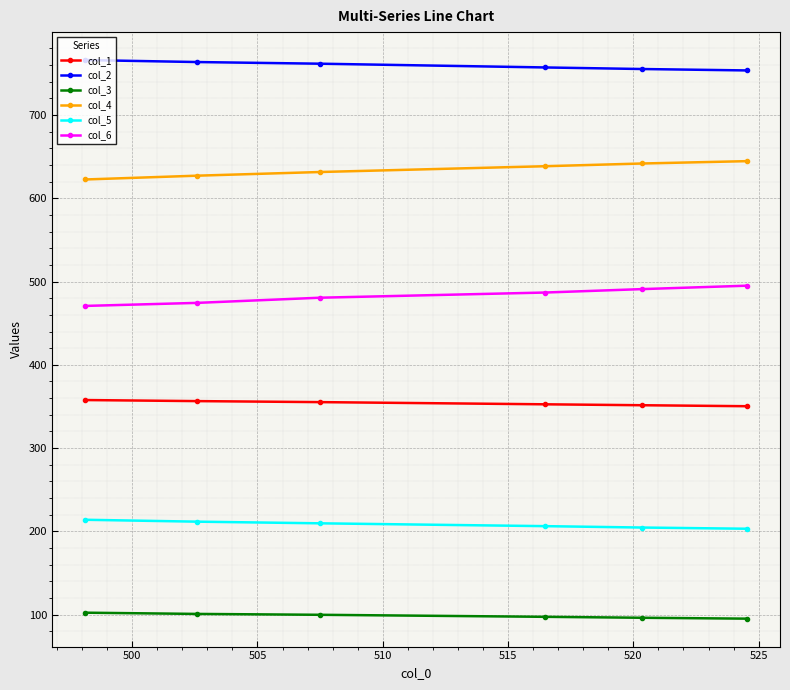

True or false: col_4 has more than 2 points higher than both neighbors.

False